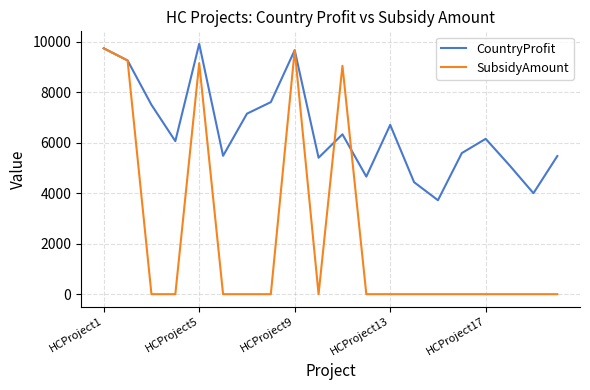

List the series in order of their overall mean, lowest first.

SubsidyAmount, CountryProfit